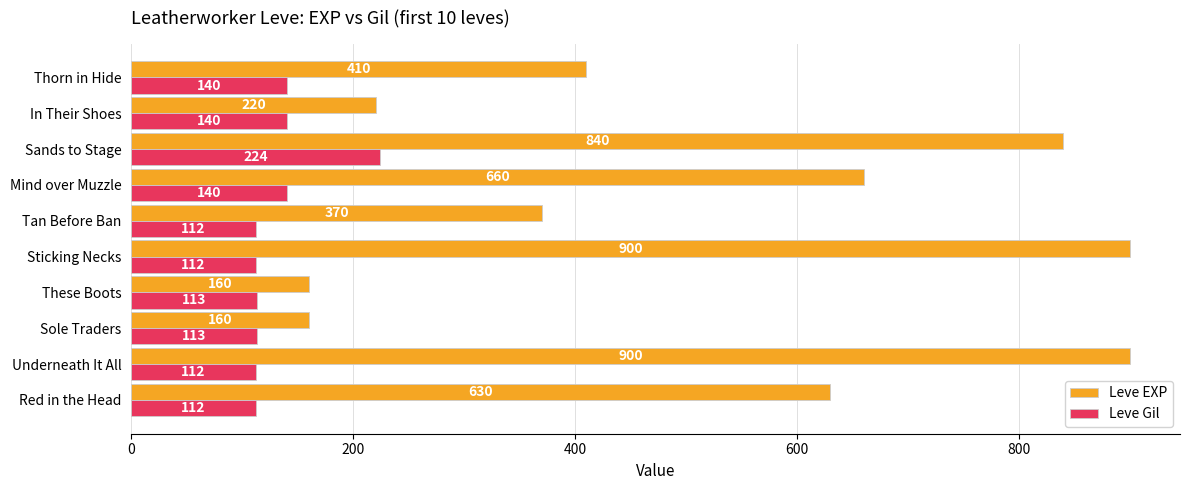

Read the Leve EXP value at Red in the Head.

630